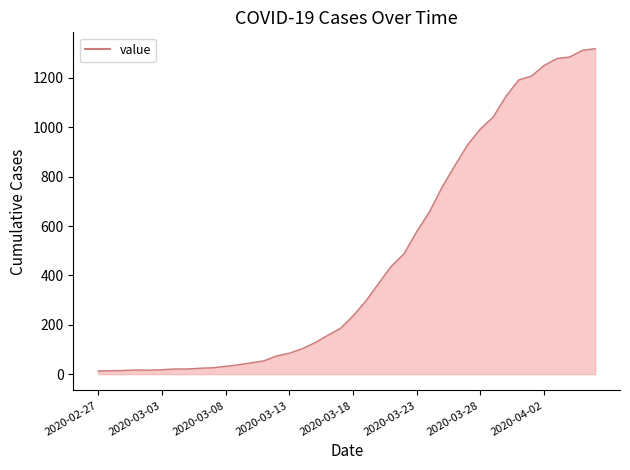

What is the difference between the maximum and minimum values?

1306